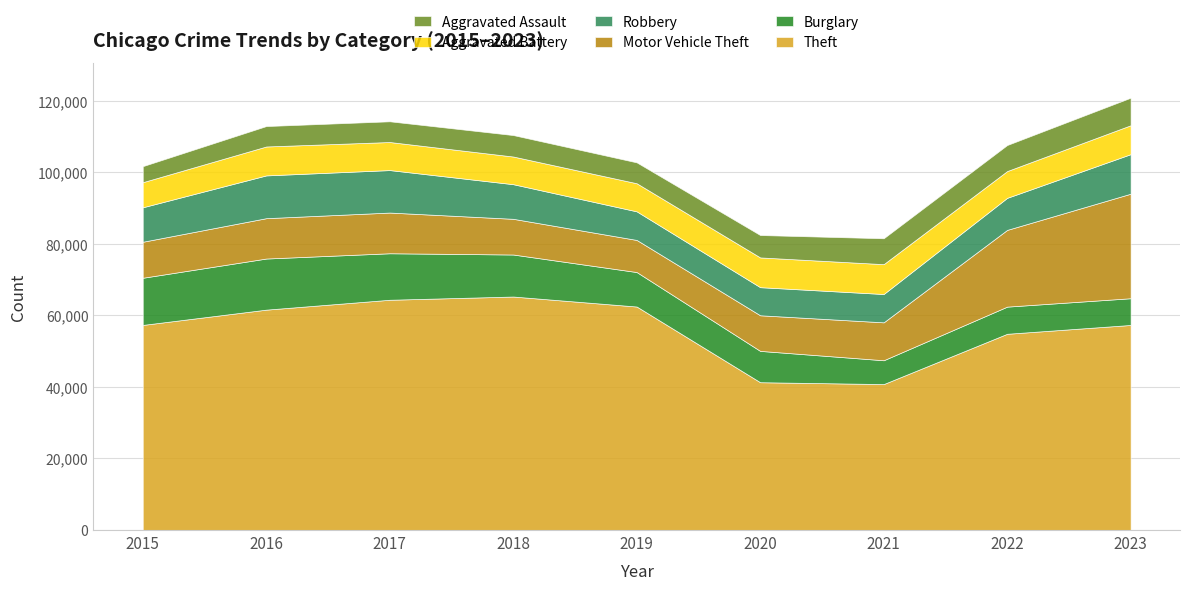

What is the approximate value of Burglary at 2016?

14289